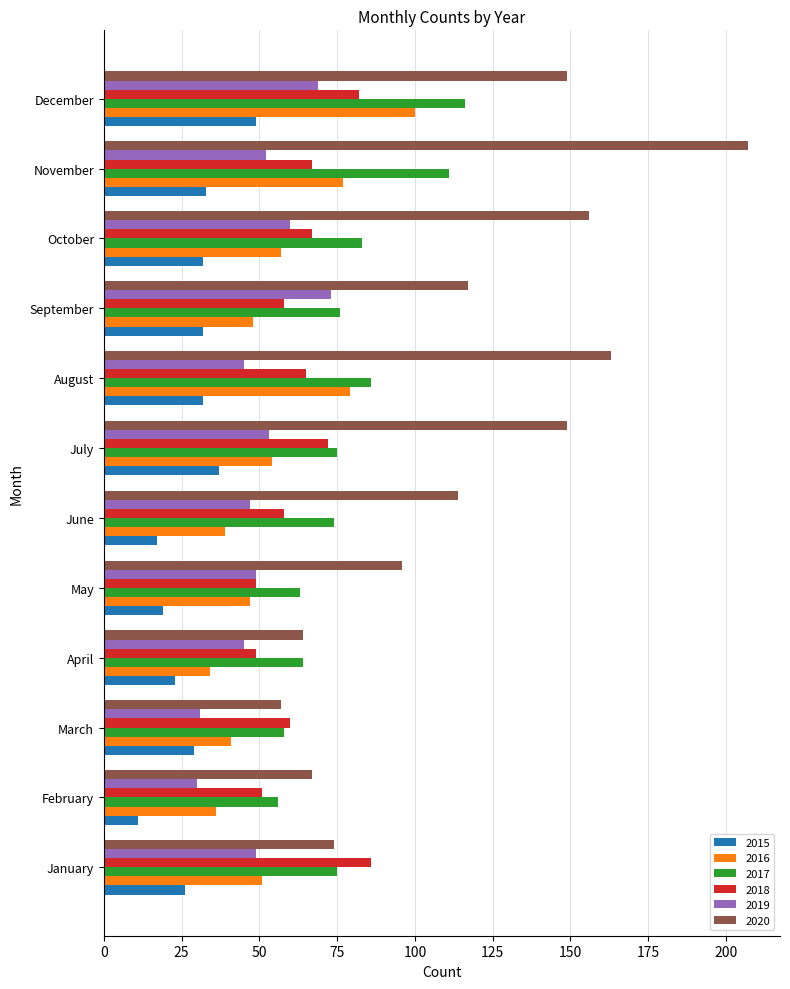

True or false: 2018 has a value of 65 at August.

True